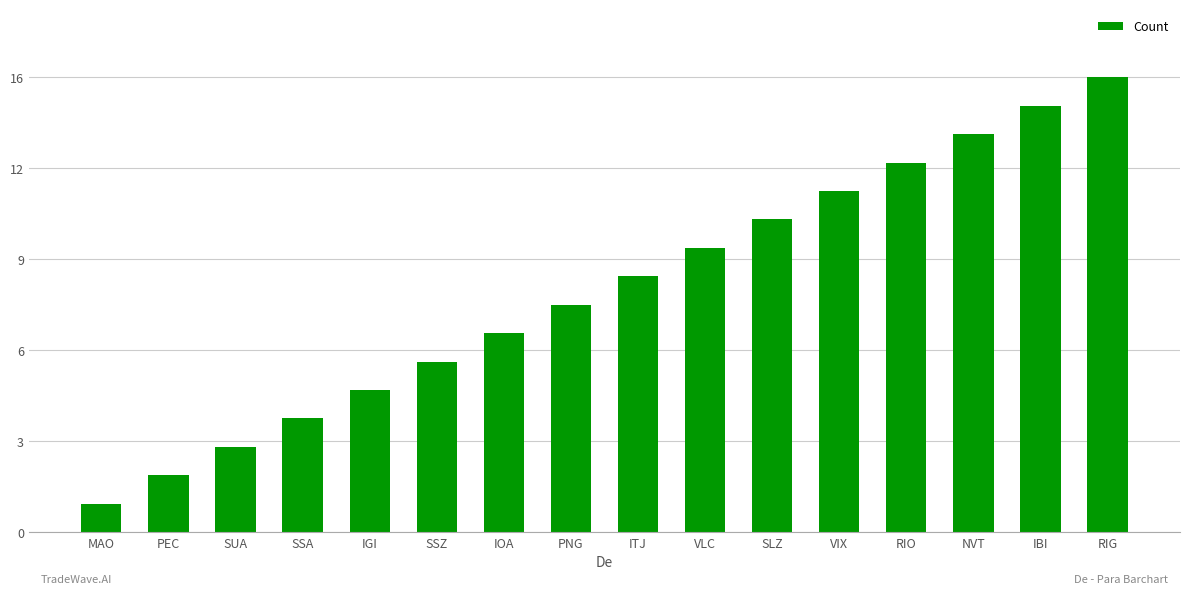

Between IBI and ITJ, which is larger?

IBI